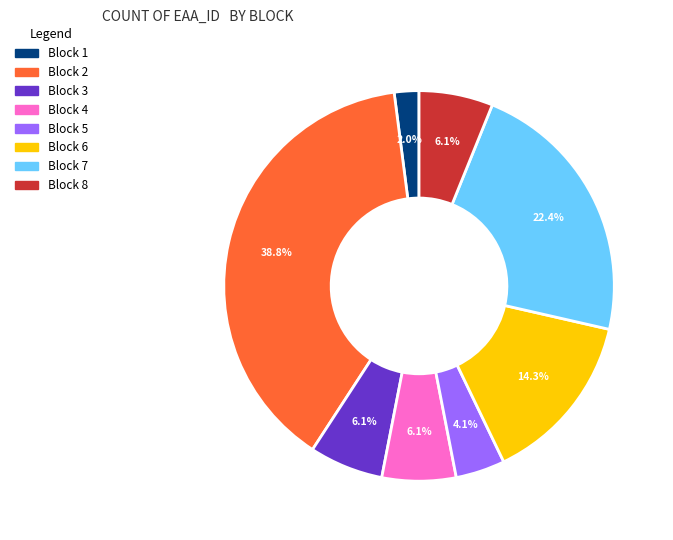

To the nearest percent, what is the average slice percentage?

12%